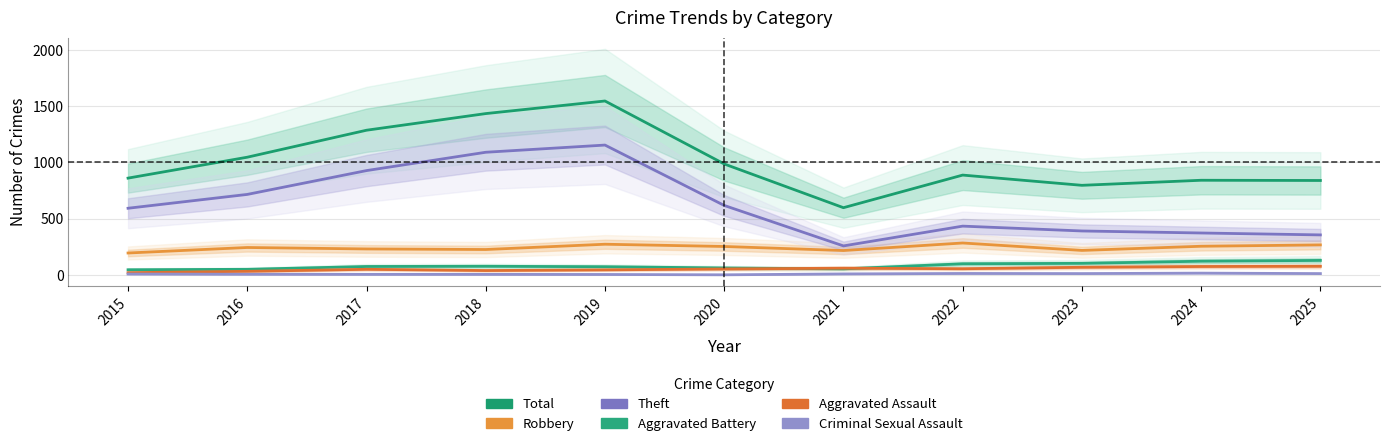

The Theft series shows 200 at 2023. True or false?

False